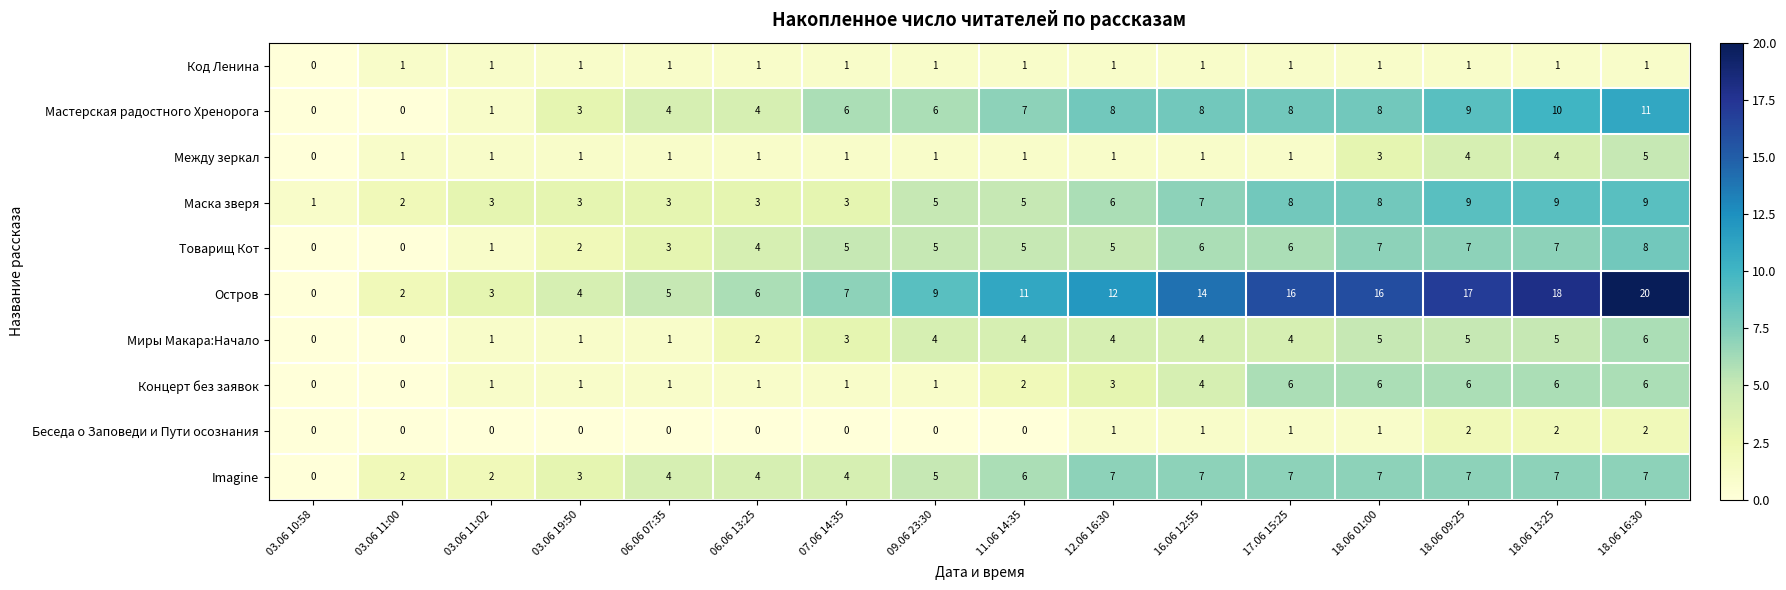

What is the average value of the Товарищ Кот series?

4